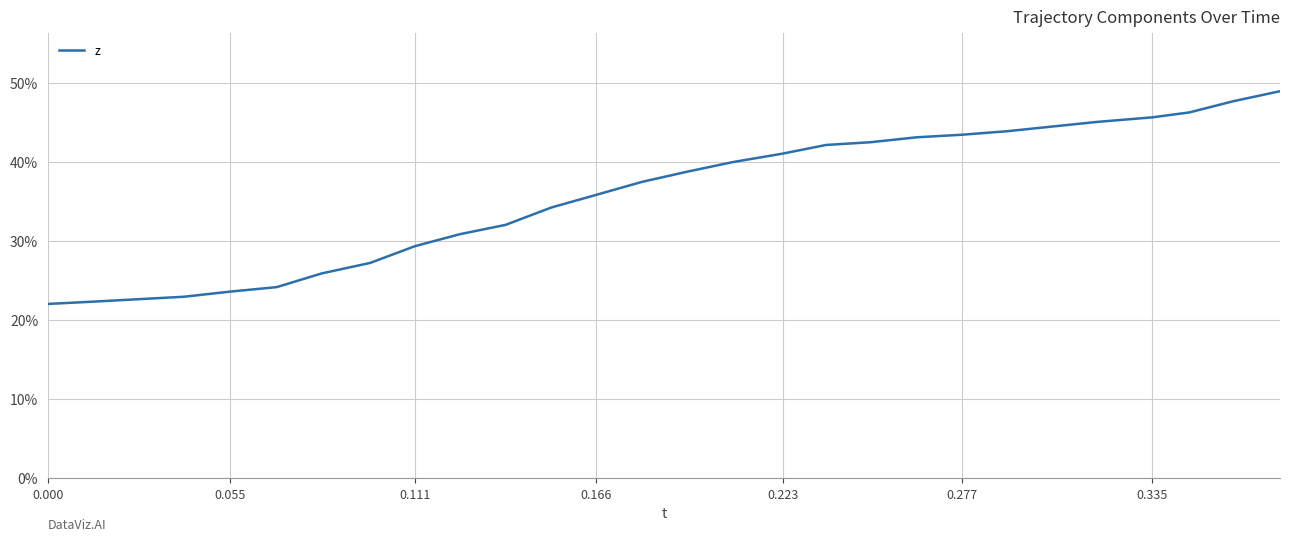

True or false: there are more than 1 points higher than both neighbors.

False